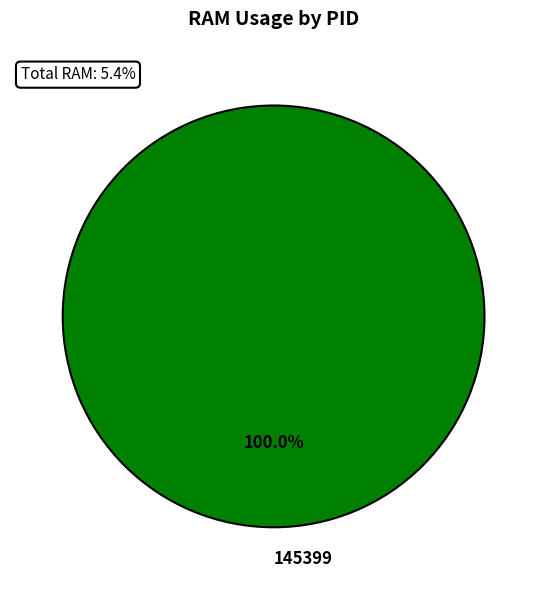

Does any single category account for the majority?

Yes